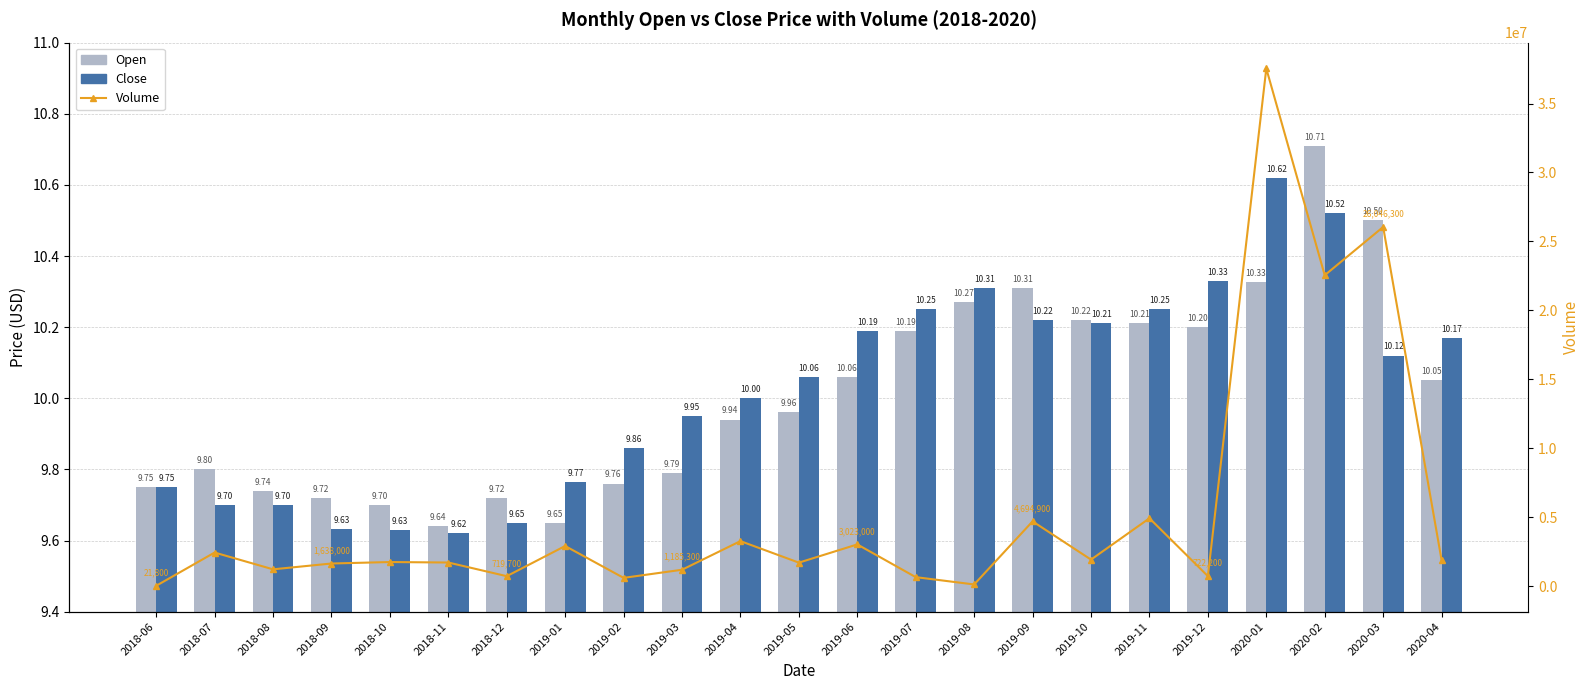

What position from the left is 2018-09?

4